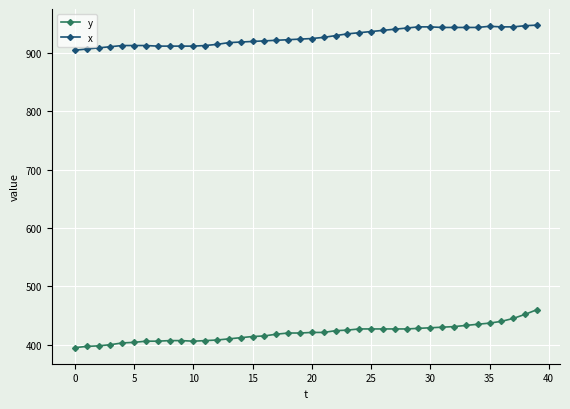

True or false: y and x cross at least once.

False